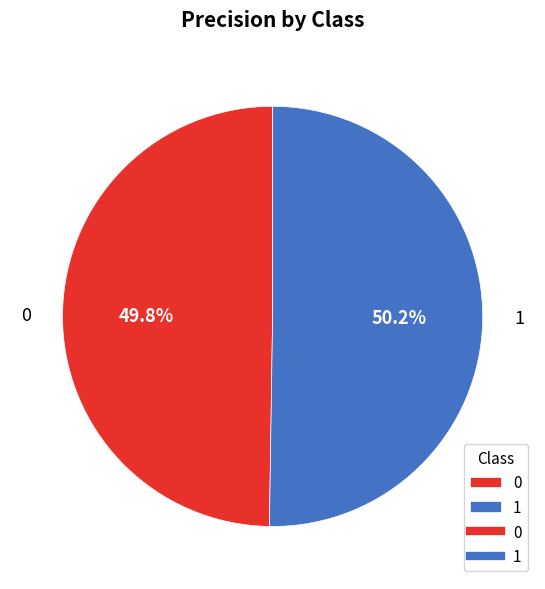

Is it true that 1 is 50% of the pie?

True